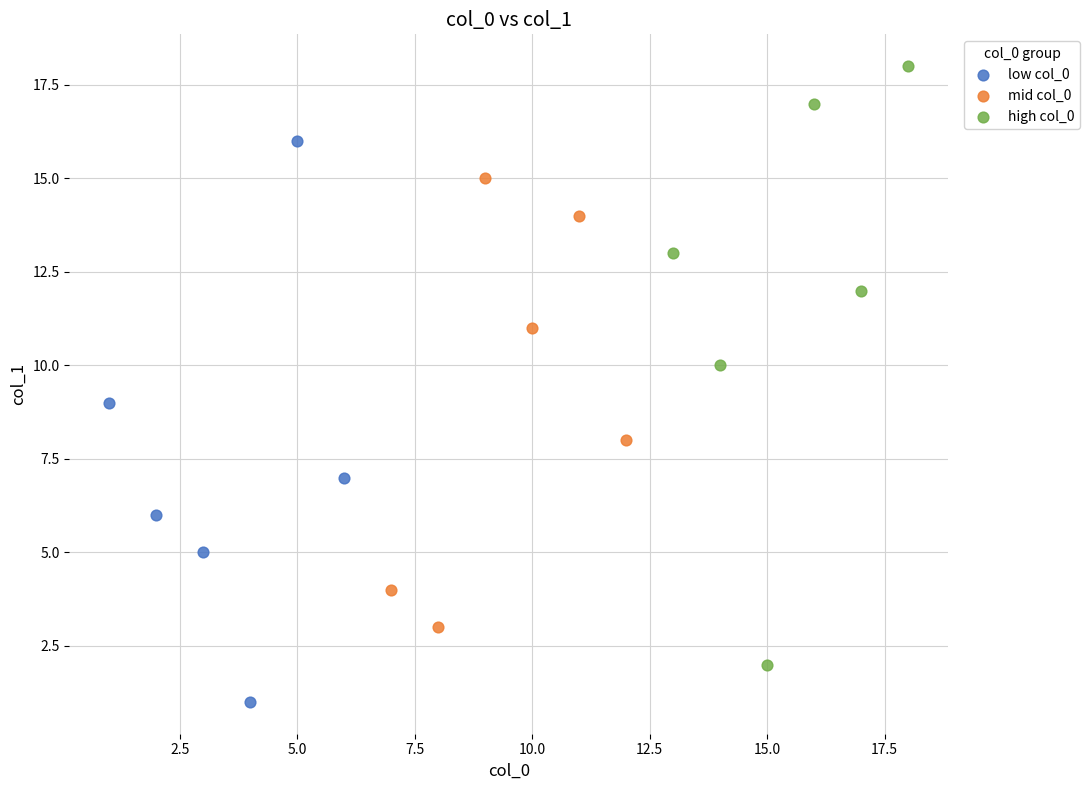

Which series has the widest spread of Y values?

high col_0